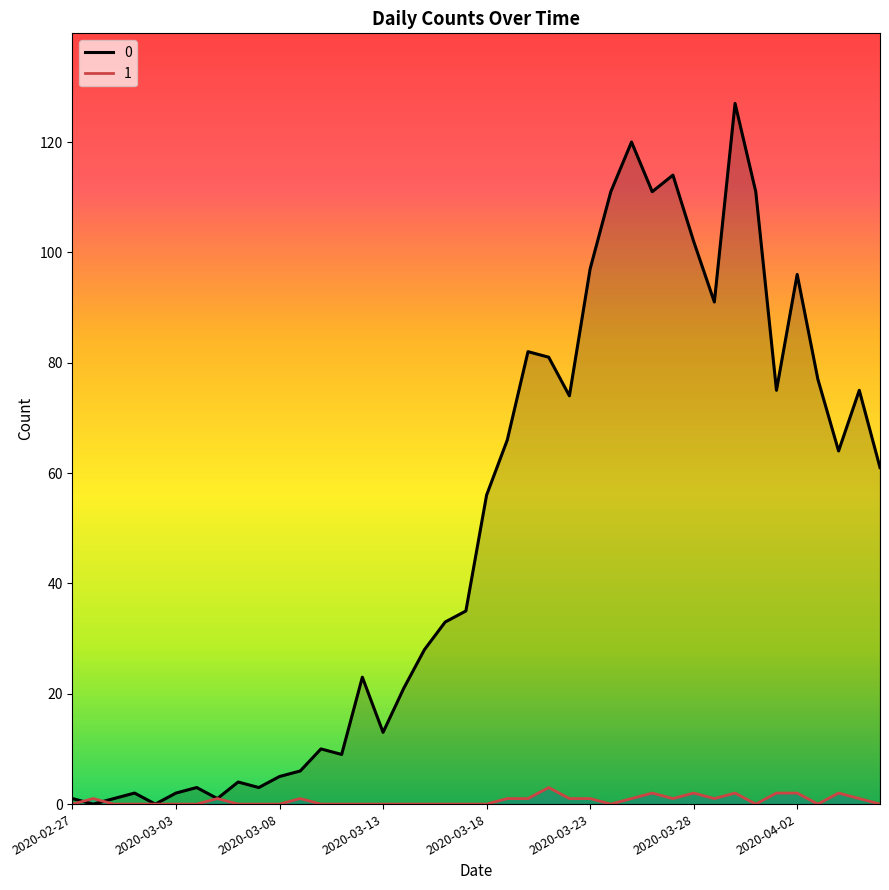

True or false: 0 has more than 1 interior local peaks.

True